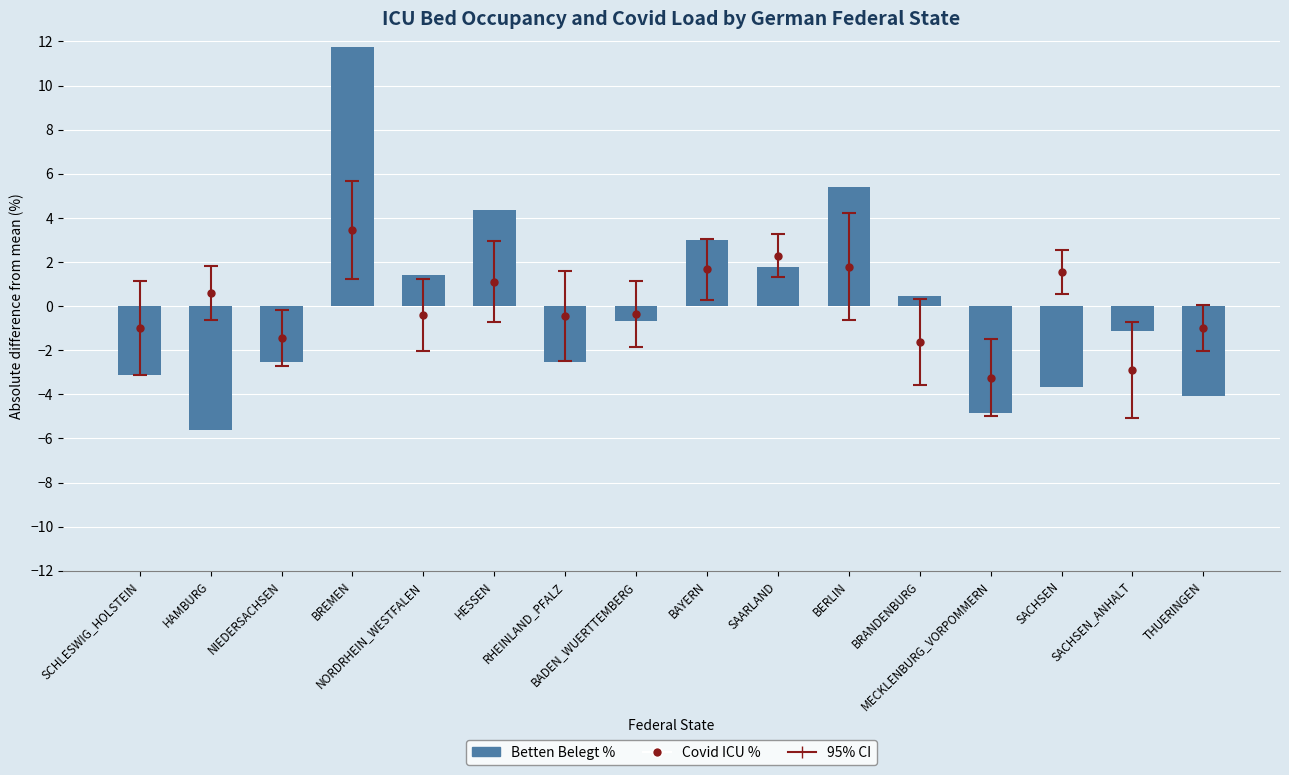

What is the sum of the values at HAMBURG and BAYERN?

-2.6